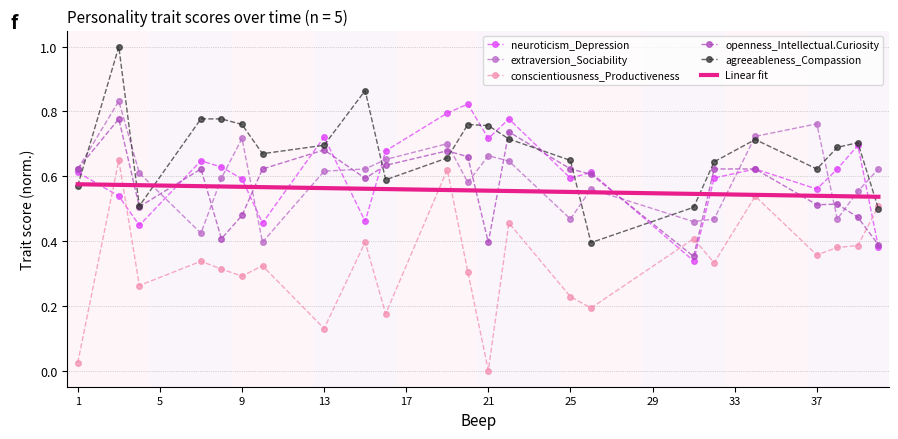

Is it true that Linear fit equals 0.9 at 5?

False